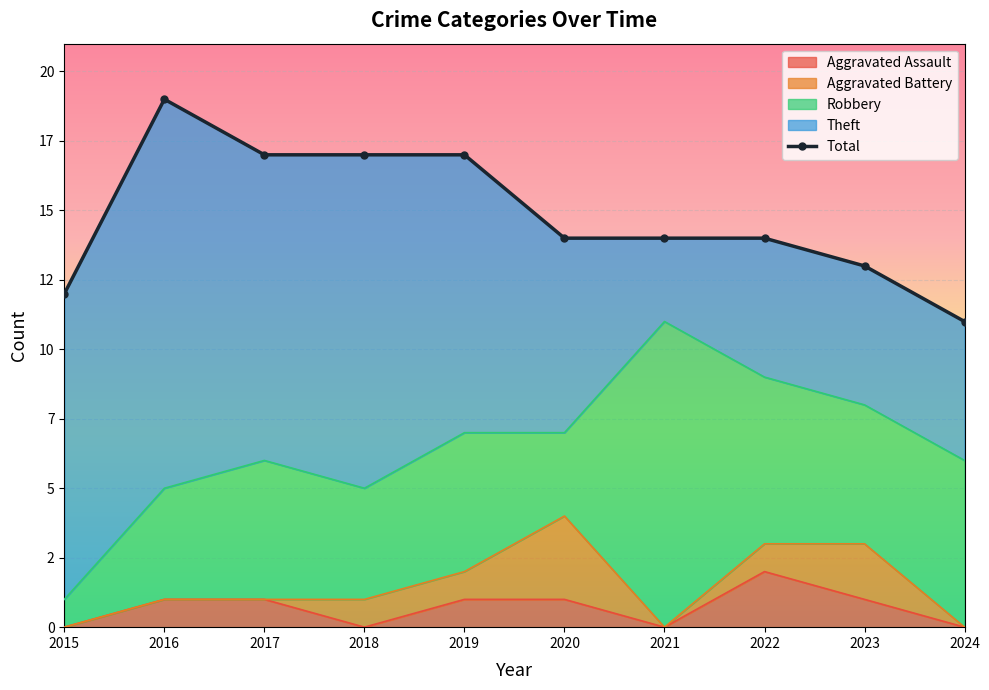

True or false: the data shows 17 at 2019.

True